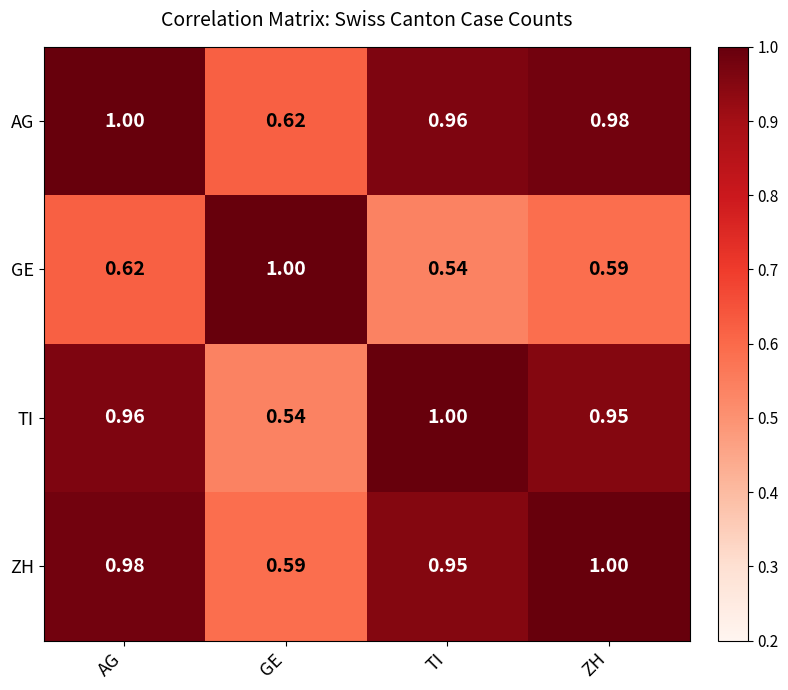

At which label does ZH reach its peak?

ZH